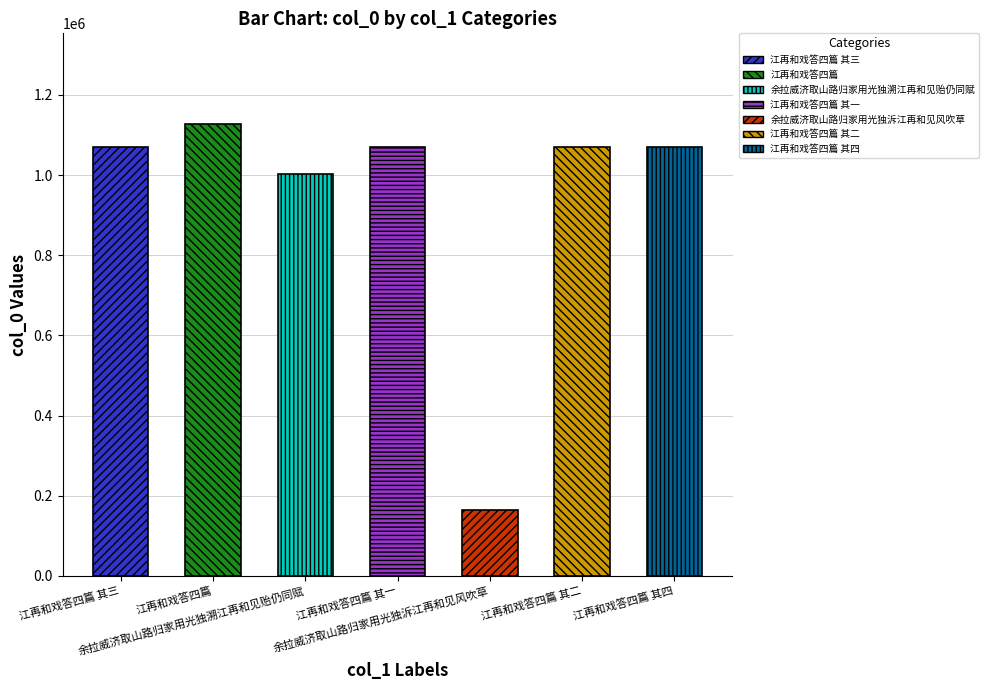

Is it true that the value at 江再和戏答四篇 其四 is 1070146?

True